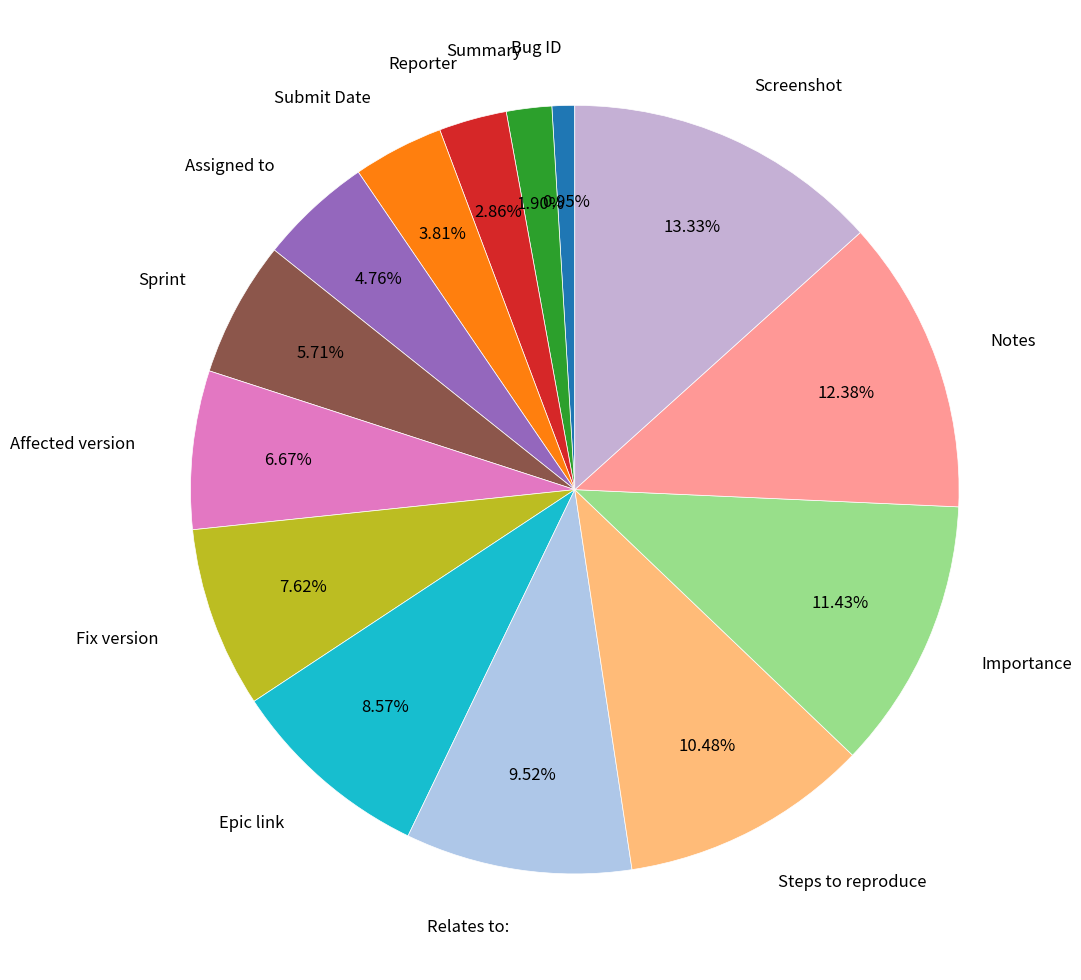

True or false: Sprint accounts for 6% of the total.

True